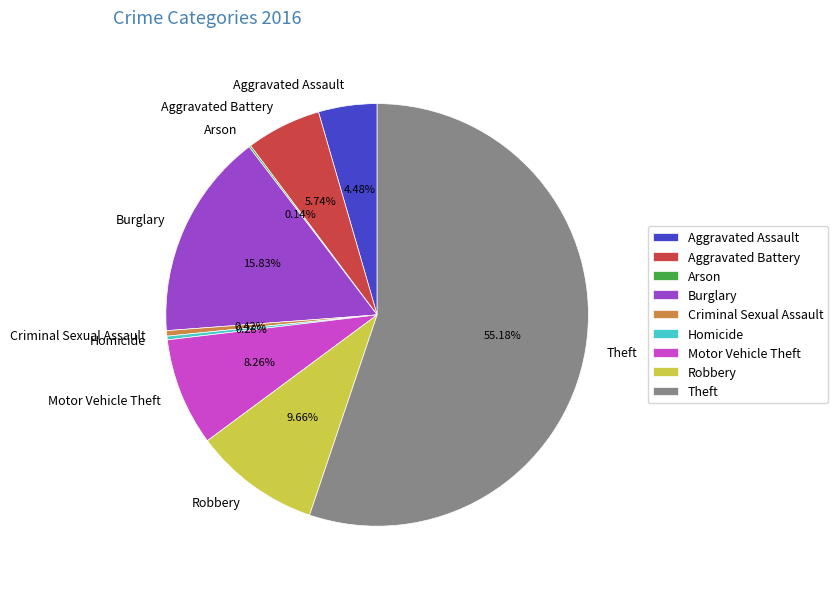

Between Aggravated Battery and Robbery, which is larger?

Robbery